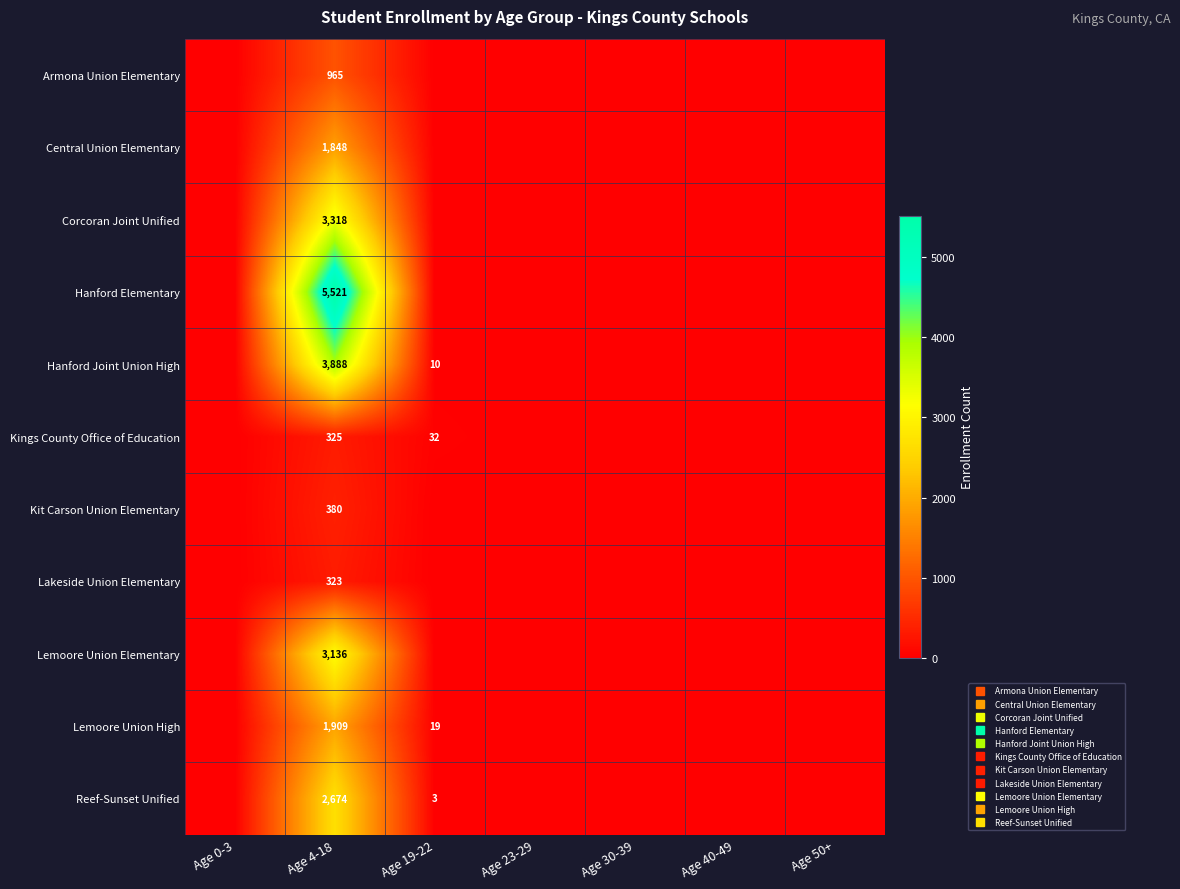

Which label corresponds to the smallest value in the chart?

Age 0-3